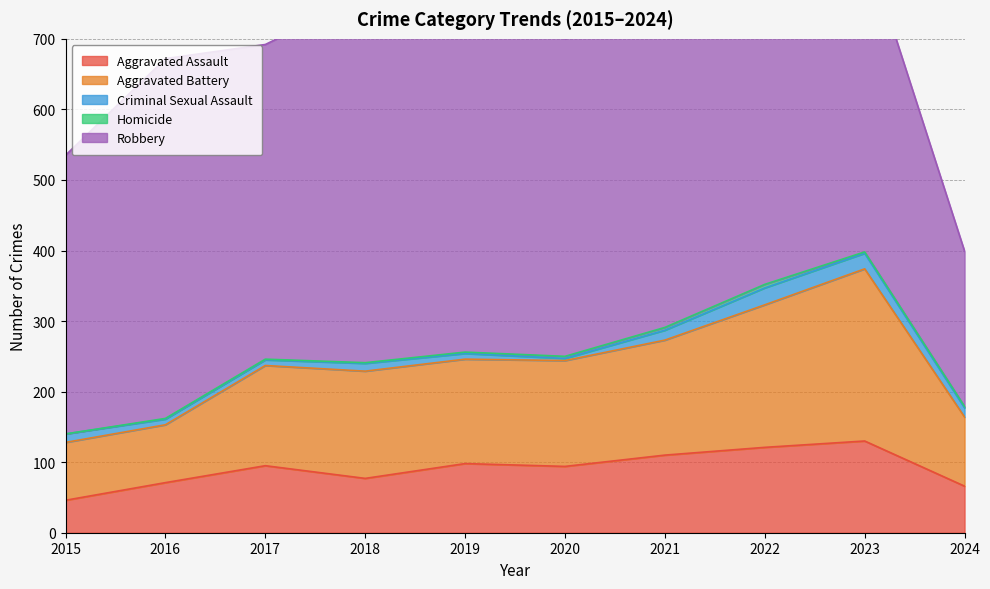

Which series has the largest total across all categories?

Robbery